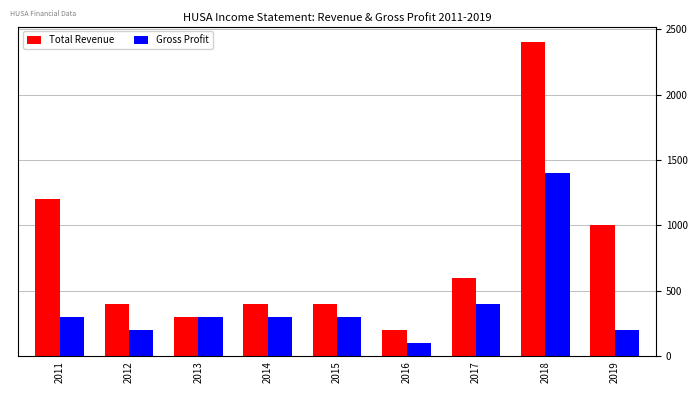

What is the value of the Gross Profit bar at the 6th from the left?

100